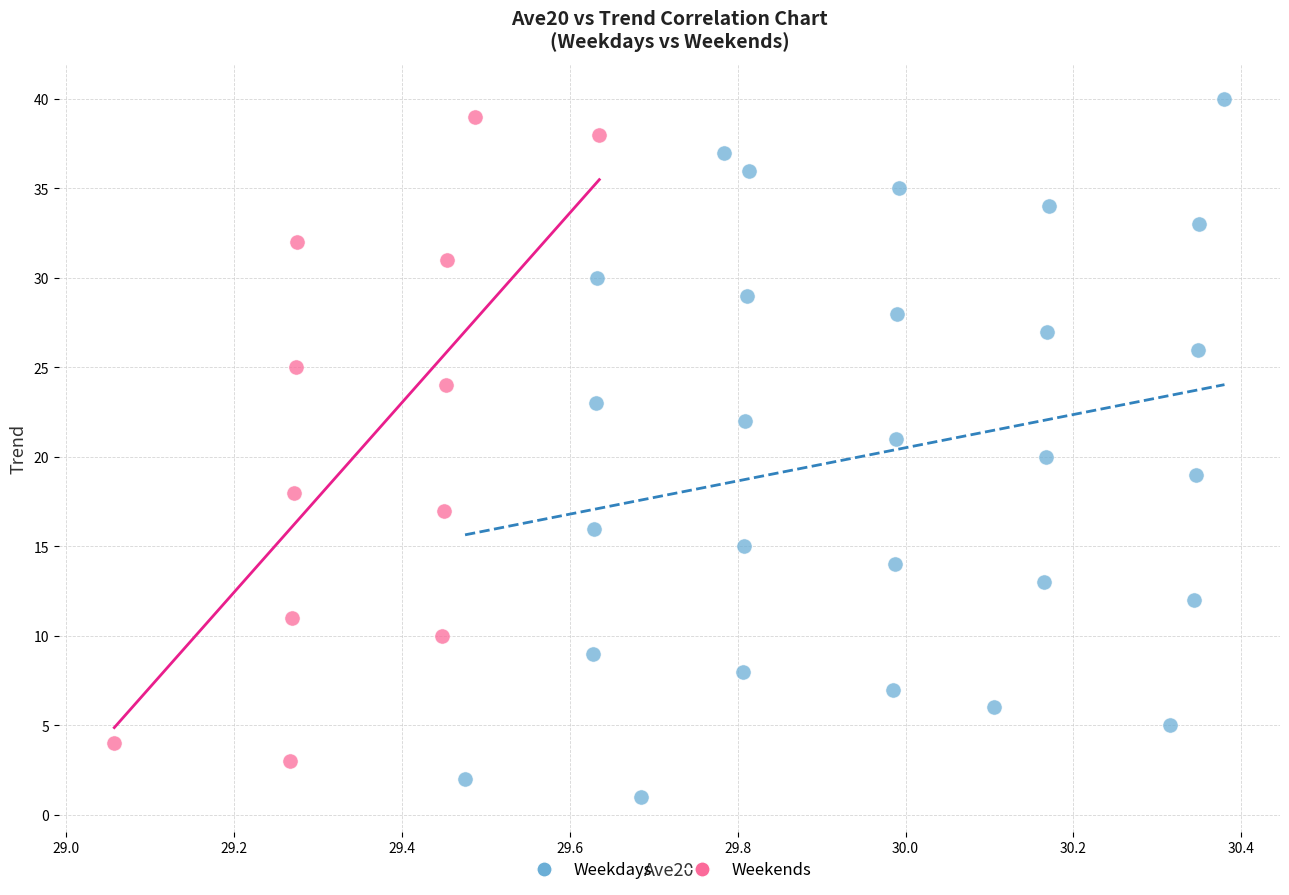

Which series contains the lowest Y value?

Weekdays